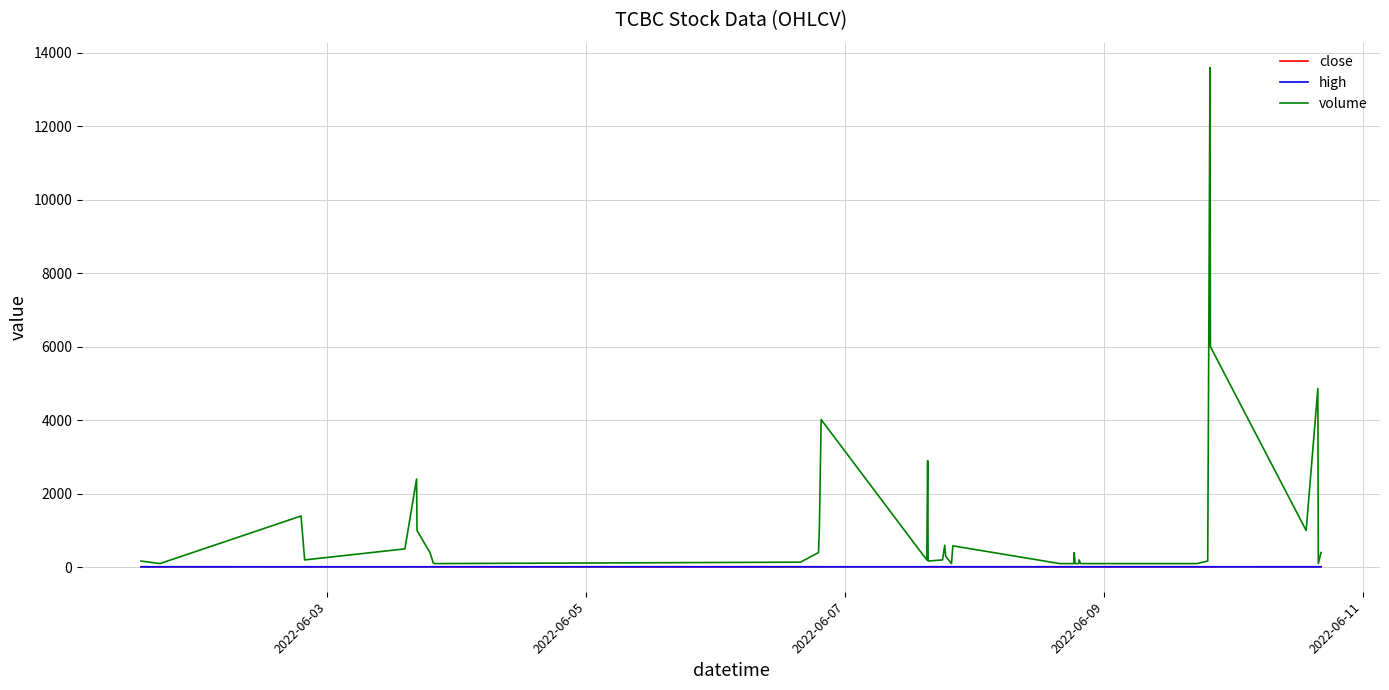

What are all the series names shown in the legend?

close, high, volume